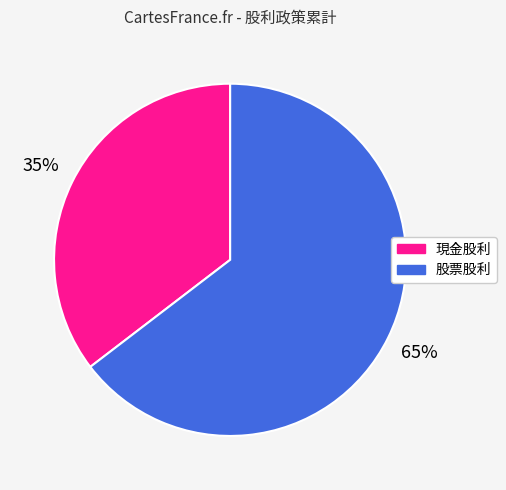

How many segments does this pie chart have?

2